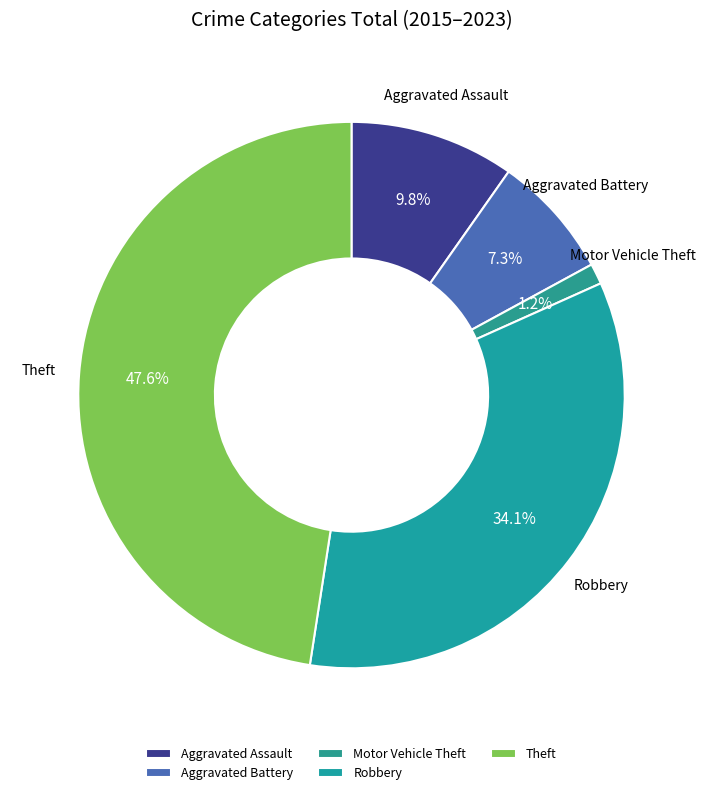

To the nearest percent, what is the combined percentage of Motor Vehicle Theft and Theft?

49%